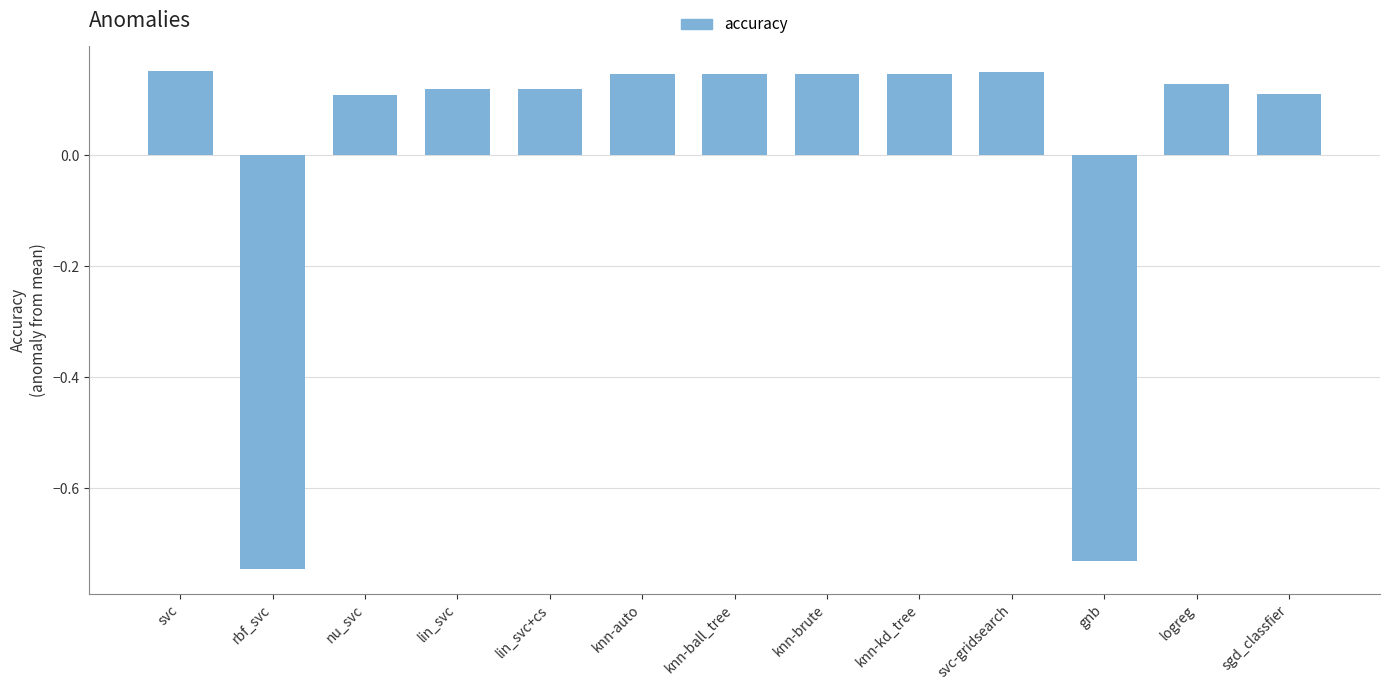

The chart shows a value of 0.3 at knn-ball_tree. True or false?

False